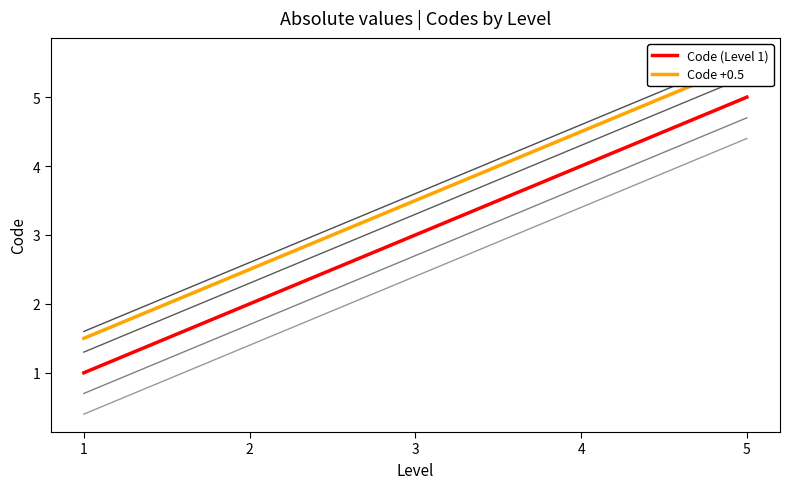

What is the greatest value displayed?

5.5